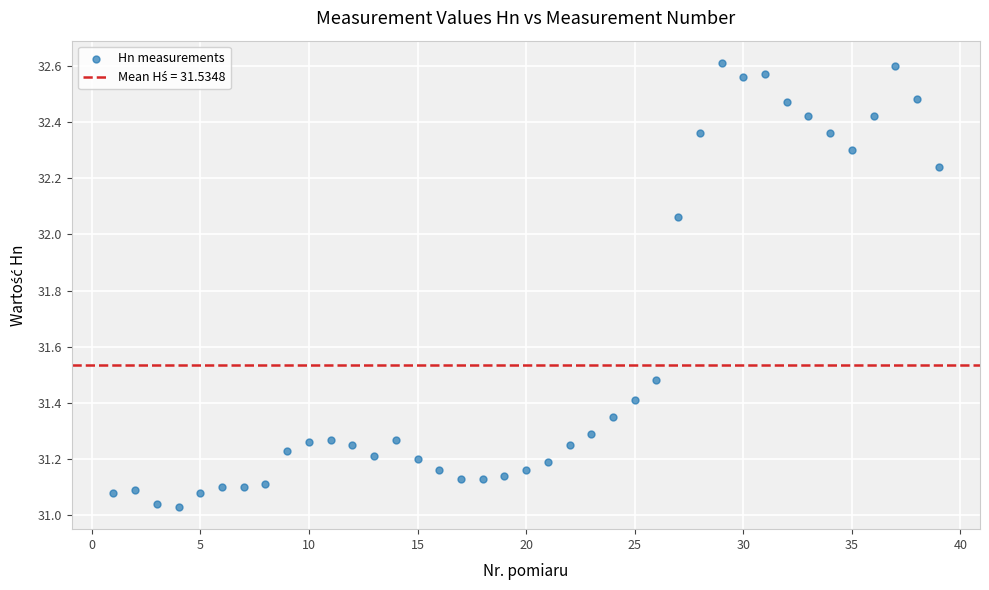

What is the range of X values (max minus min)?

38.0